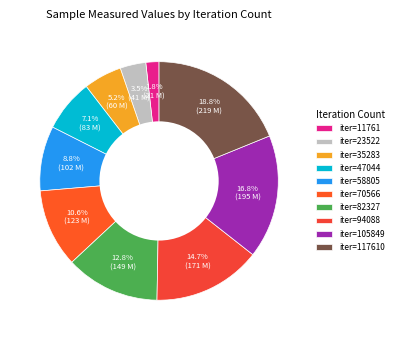

How many slices are in this pie chart?

10